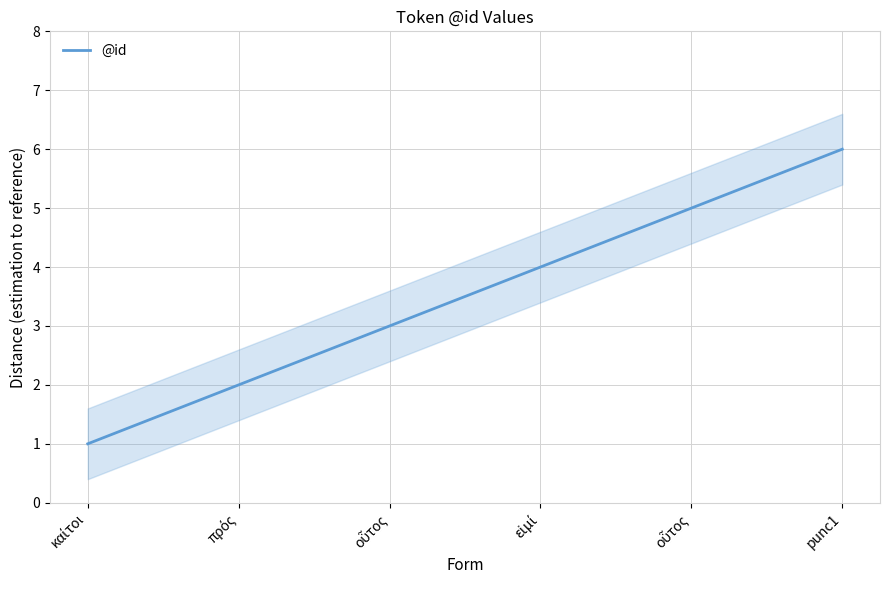

Is it true that the value at οὗτος is 2?

False